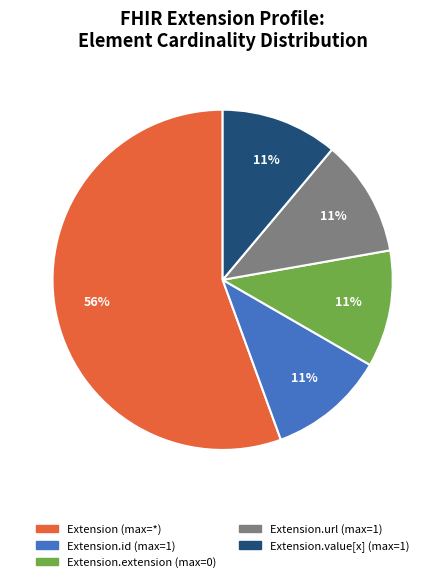

To the nearest percent, what is the average slice percentage?

20%